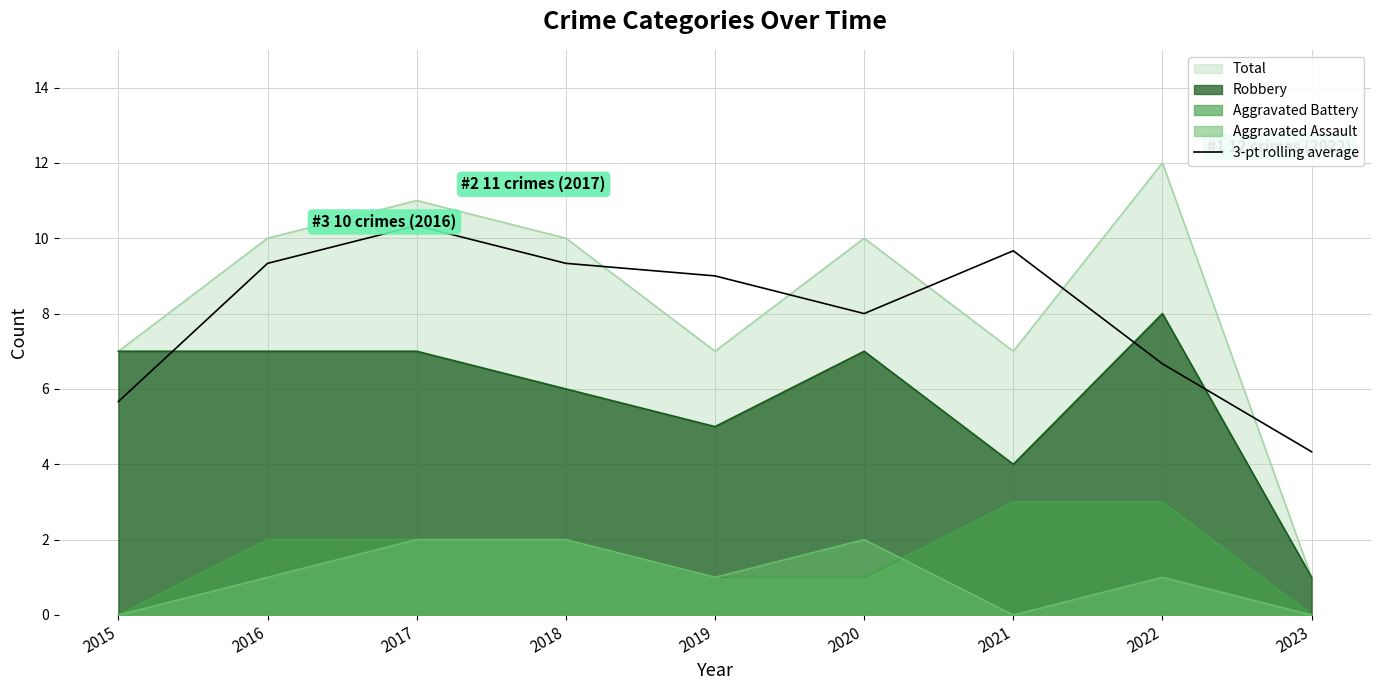

What is the average value?

8.0